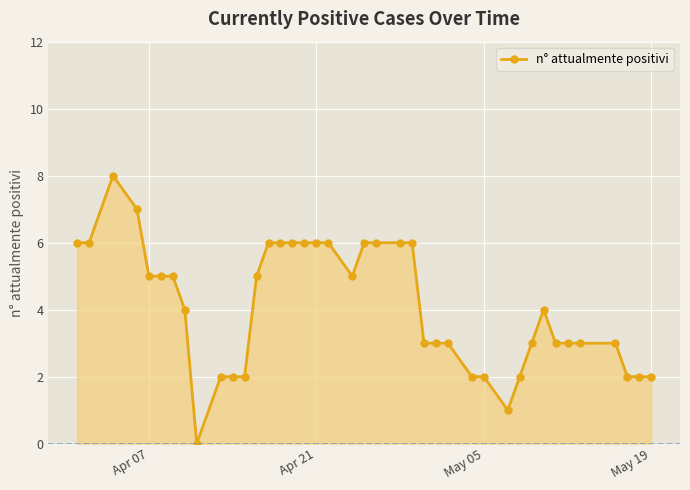

How many categories are shown in the chart?

40